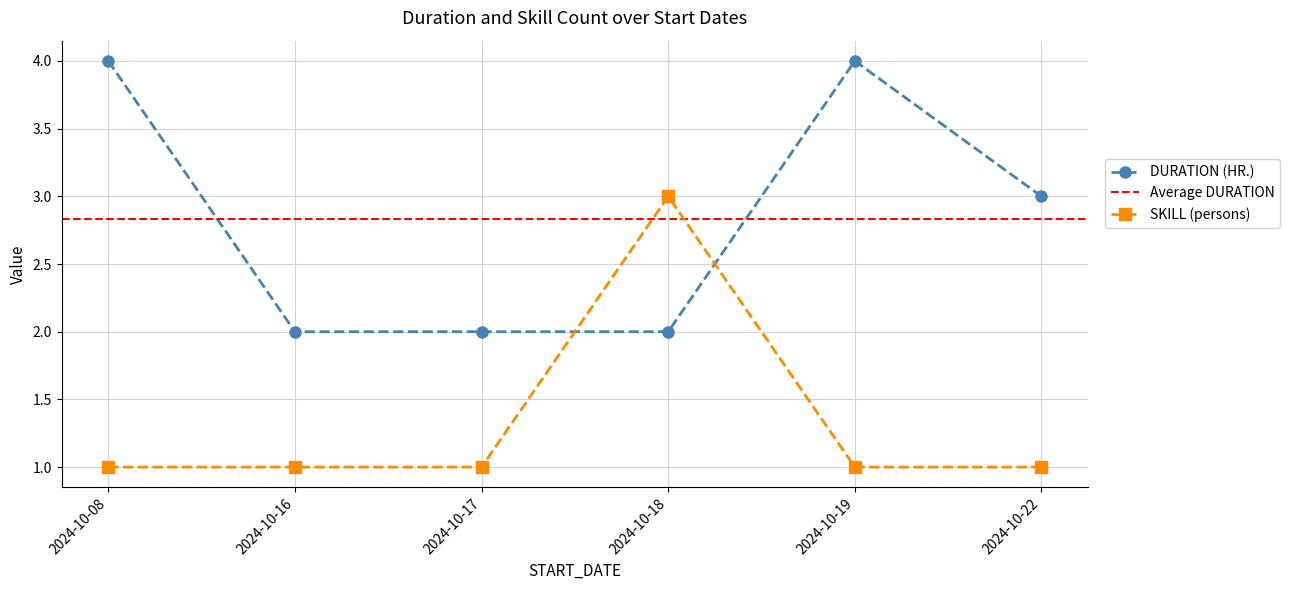

Is it true that SKILL (persons) equals 0 at 2024-10-22?

False